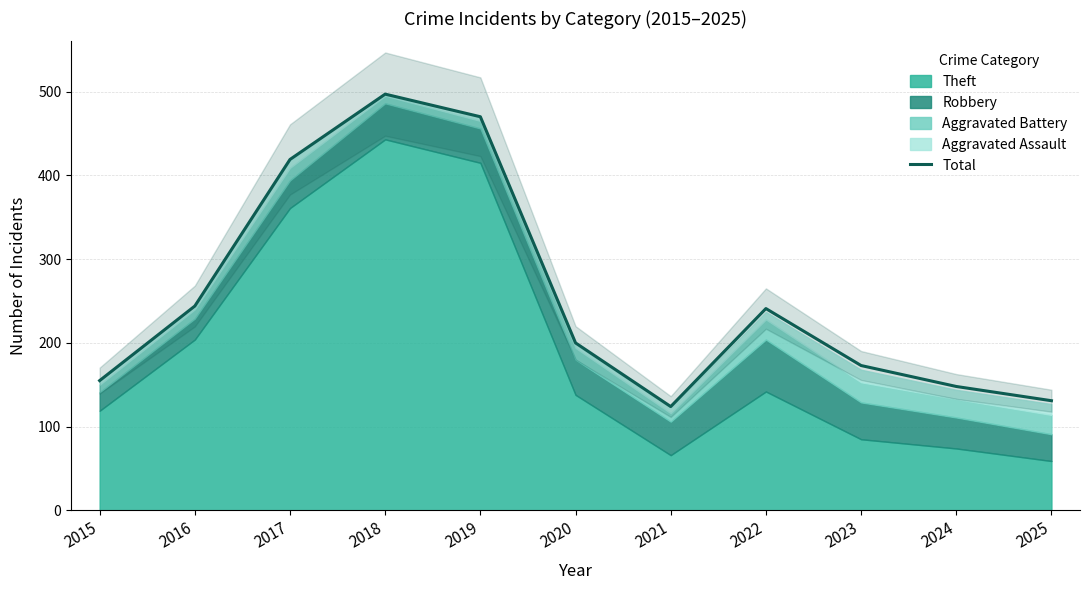

What is the greatest value displayed?

497